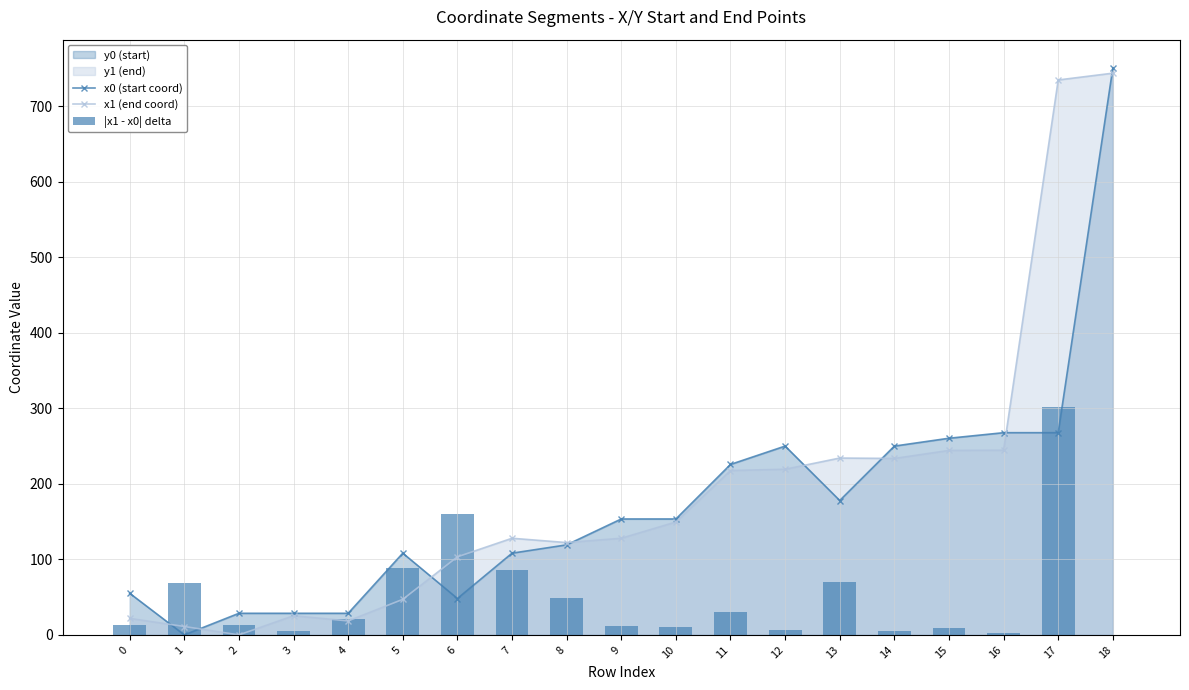

Rank the series by their maximum value, from lowest to highest.

|x1 - x0| delta, x1 (end coord), x0 (start coord)